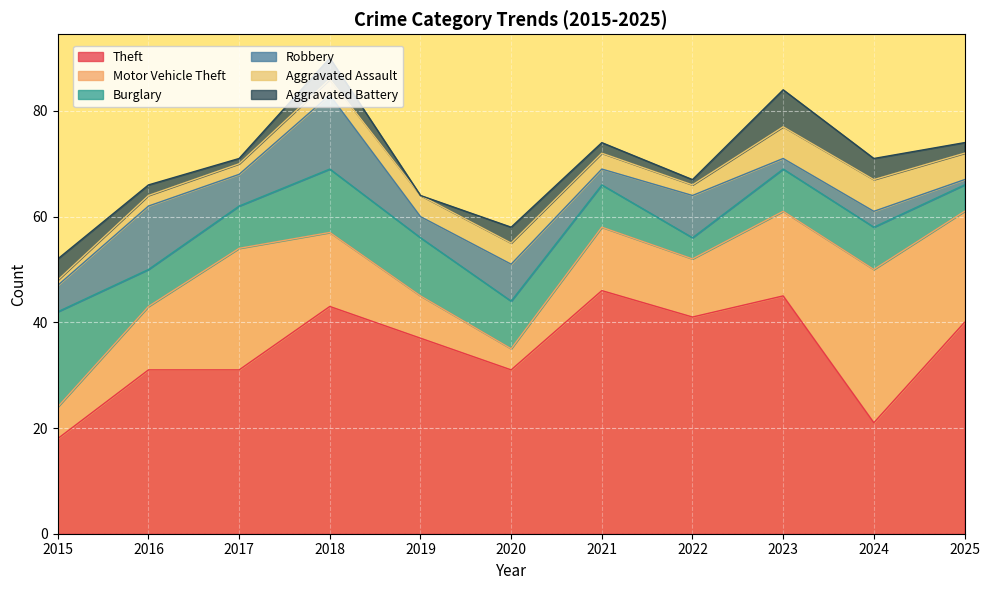

What is the spread (max minus min) of values at 2025?

39